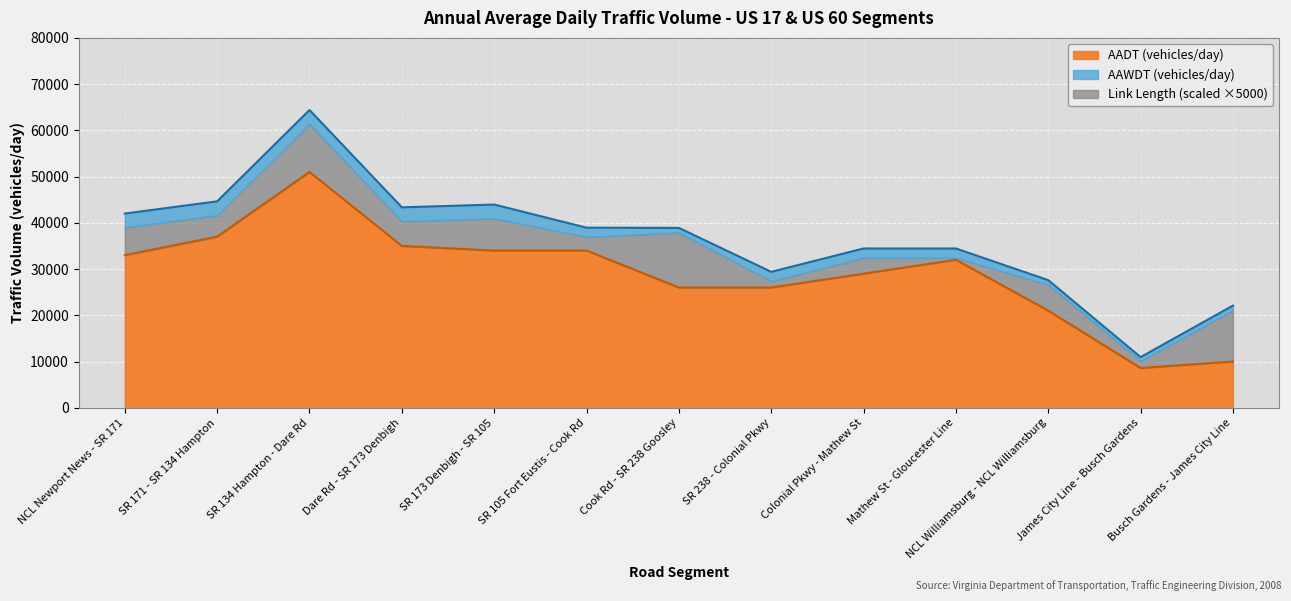

True or false: AADT Line has a value of 7501 at Cook Rd - SR 238 Goosley.

False